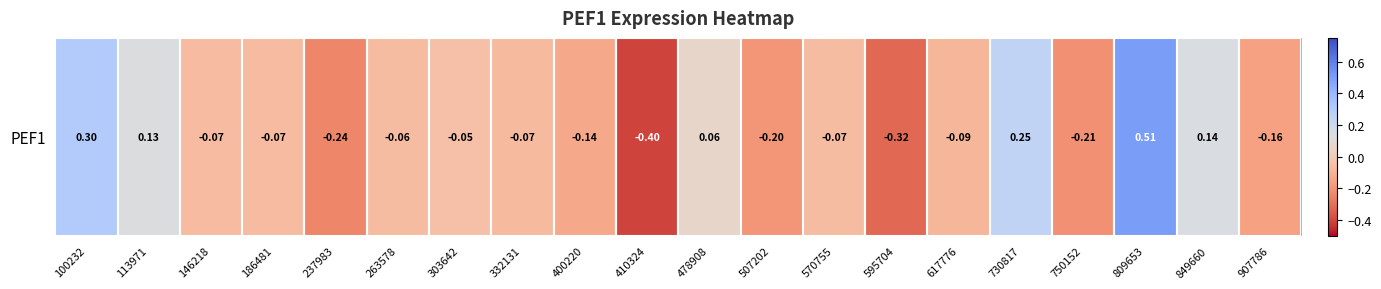

List the labels in order of value, largest first.

809653, 100232, 730817, 849660, 113971, 478908, 303642, 263578, 570755, 186481, 146218, 332131, 617776, 400220, 907786, 507202, 750152, 237983, 595704, 410324